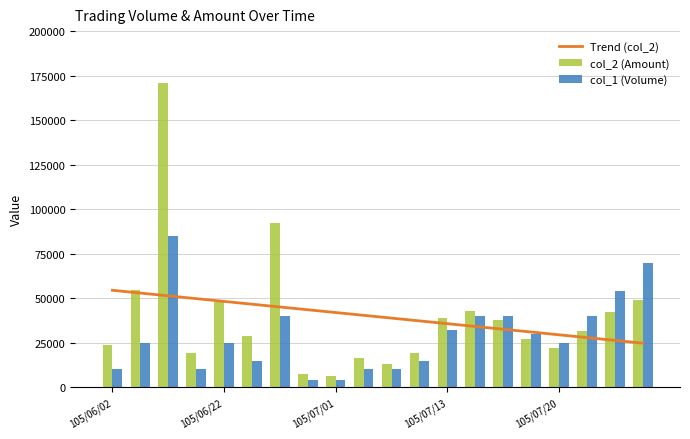

What are all the series names shown in the legend?

Trend (col_2), col_2 (Amount), col_1 (Volume)